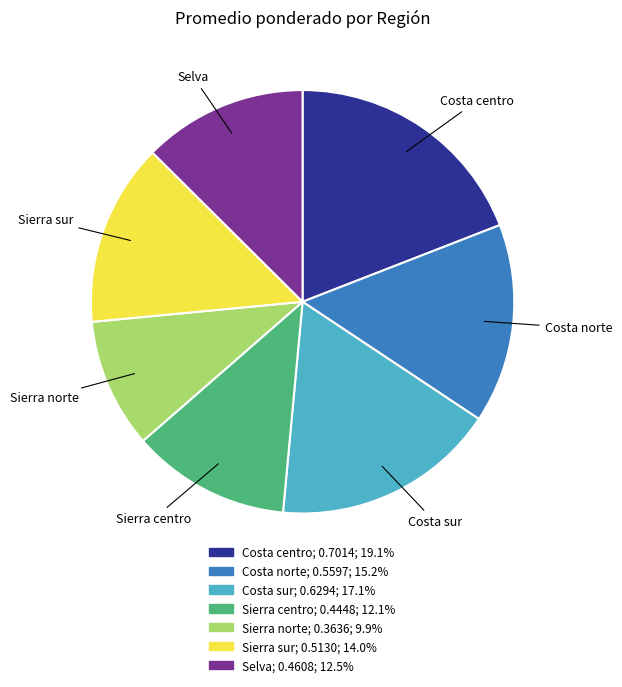

Combined, do Sierra centro and Costa centro account for over 50%?

No